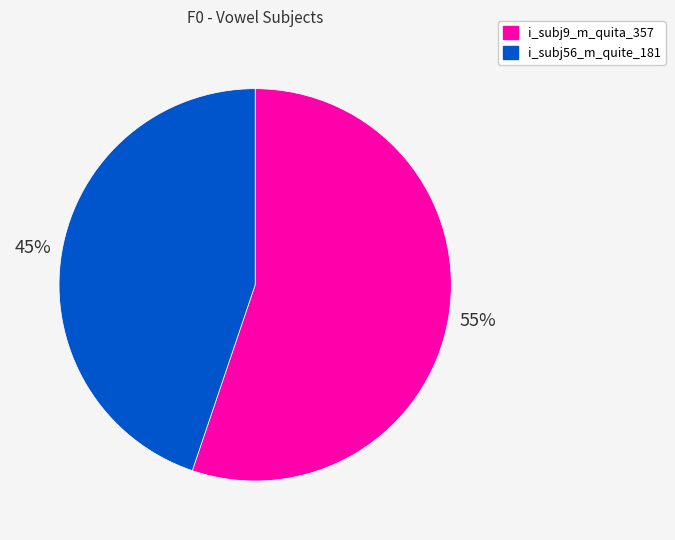

True or false: i_subj56_m_quite_181 accounts for 45% of the total.

True